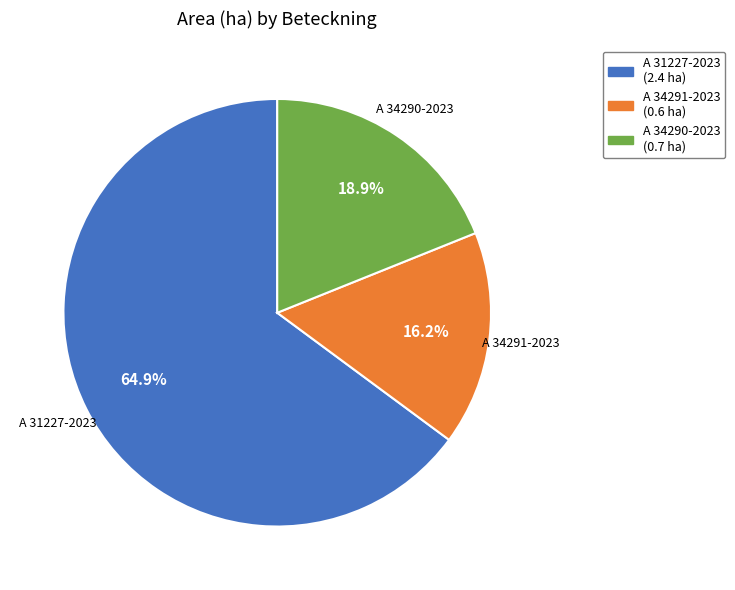

Is it true that A 34291-2023 is 7% of the pie?

False